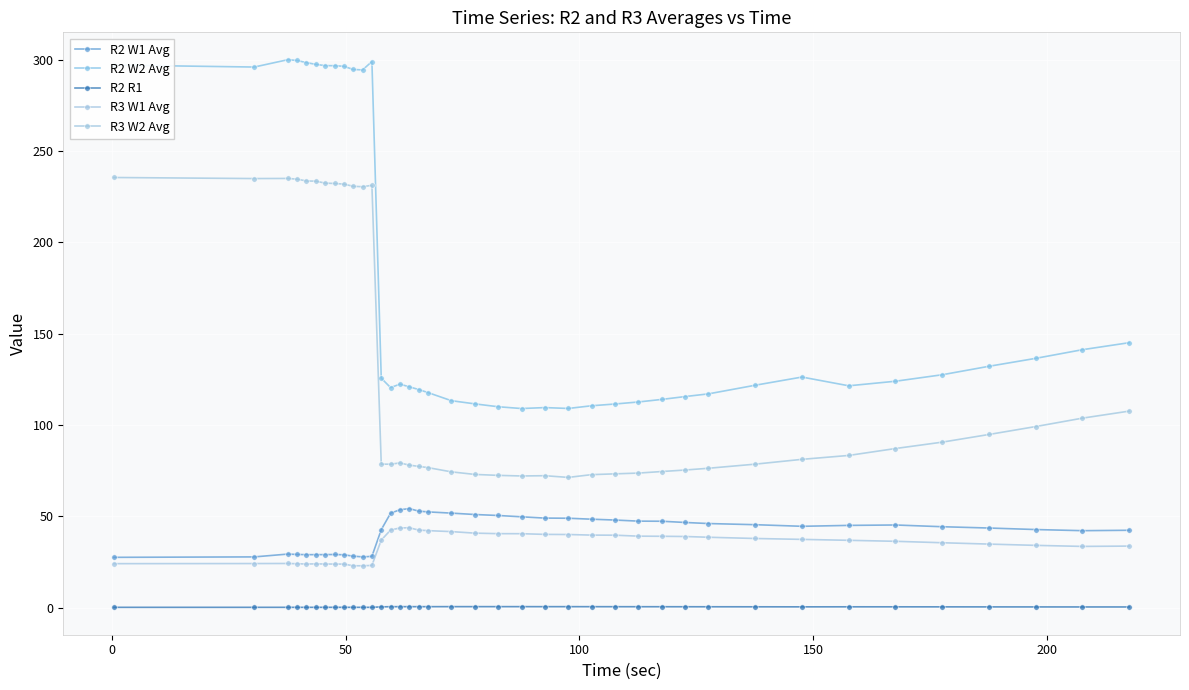

Count the number of data series in this chart.

5